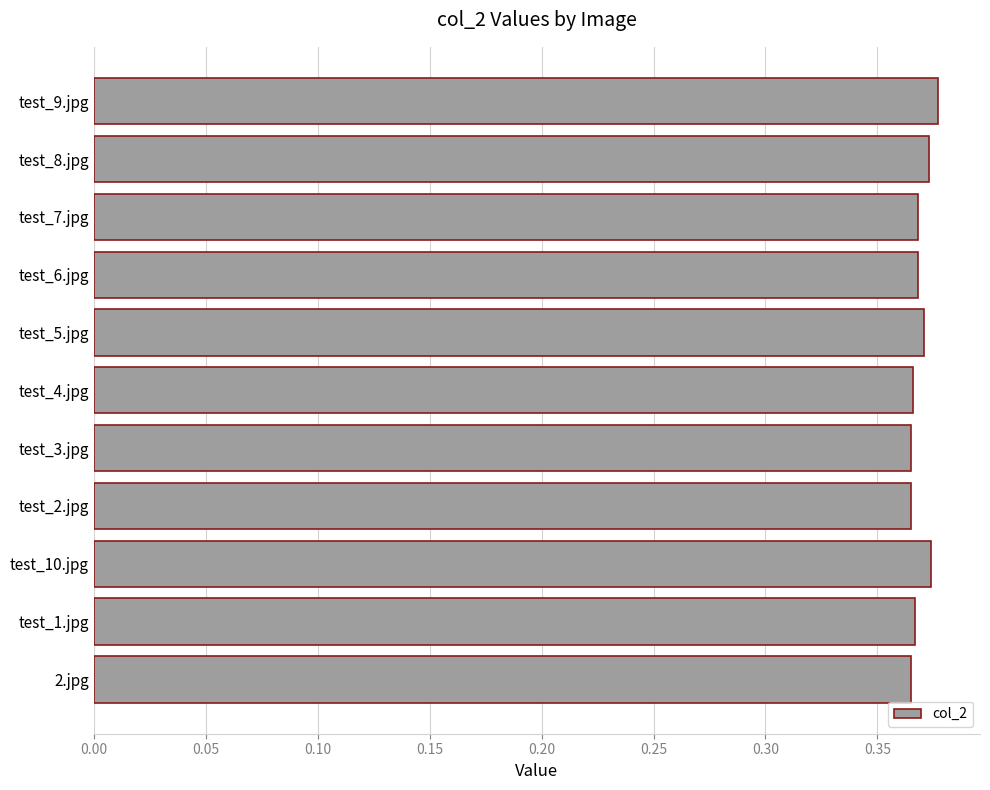

How many bars are there in total?

11